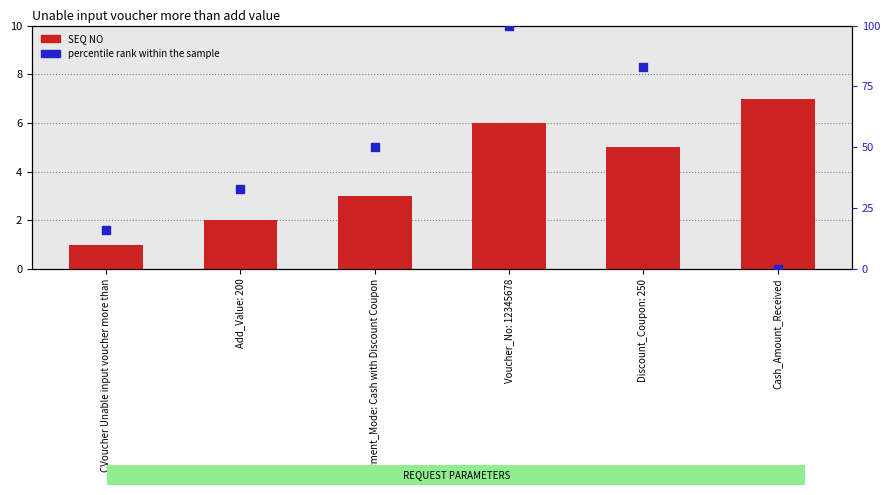

Which series has the largest Y range (max minus min)?

percentile rank within the sample